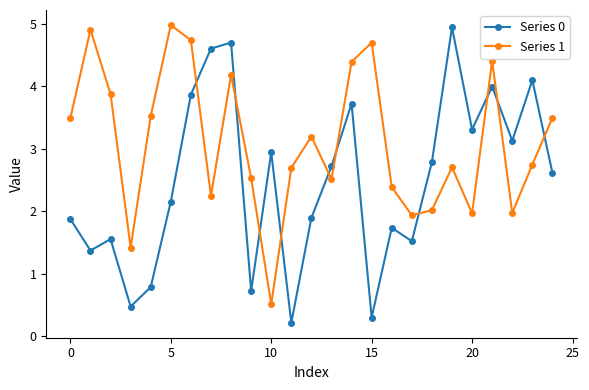

In Series 0, how many points are lower than both neighbors (excluding endpoints)?

8